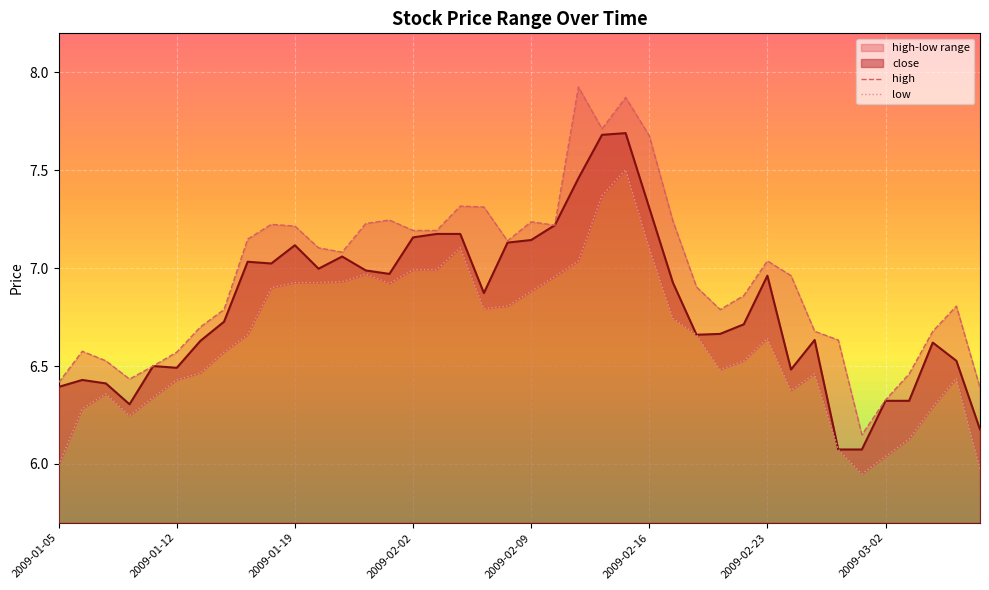

What is the maximum value for close?

7.7